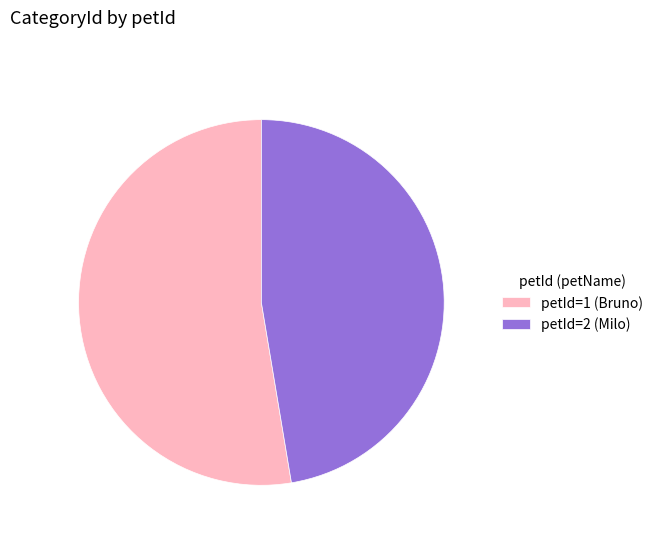

How many segments does this pie chart have?

2